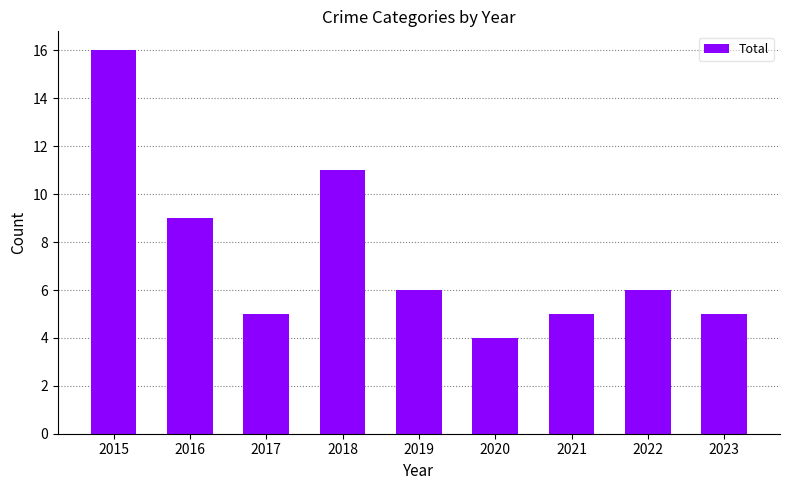

Which category has the highest value across all series?

2015